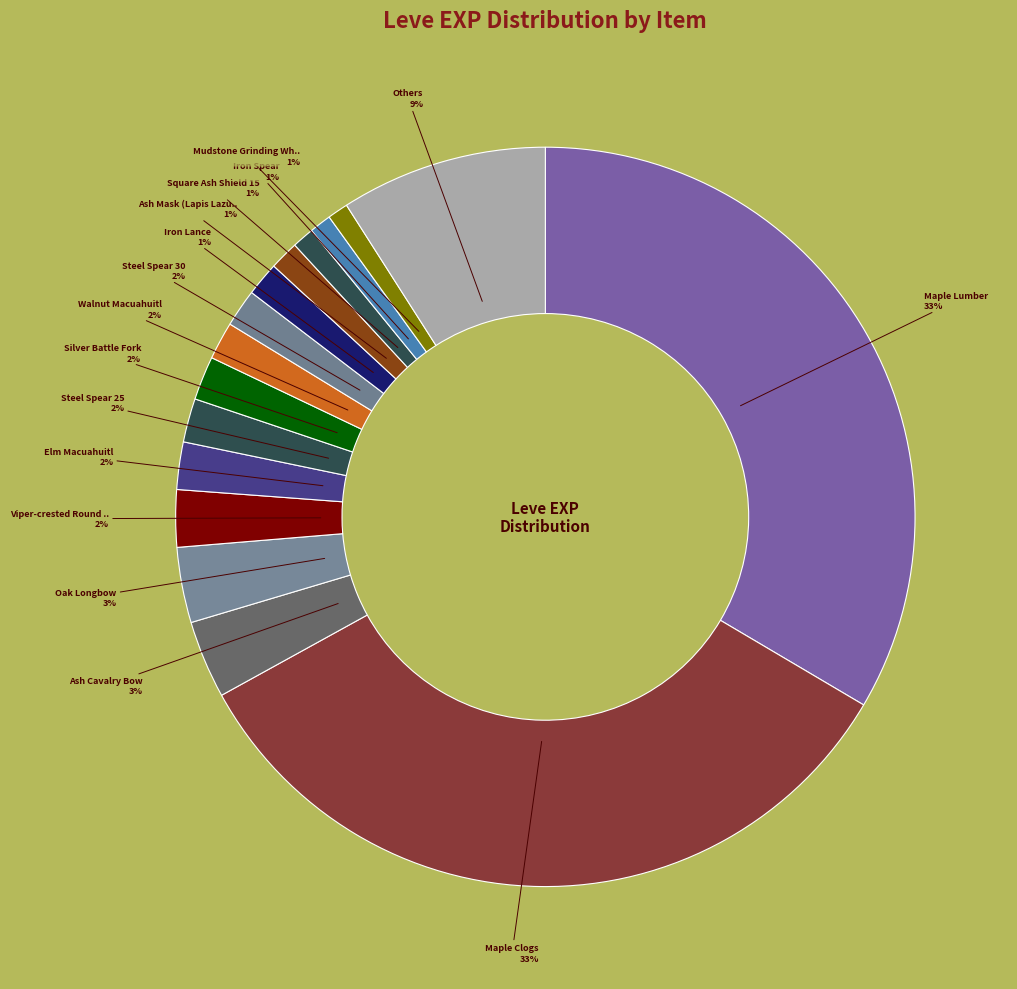

What is the largest slice in the pie chart?

Maple Clogs